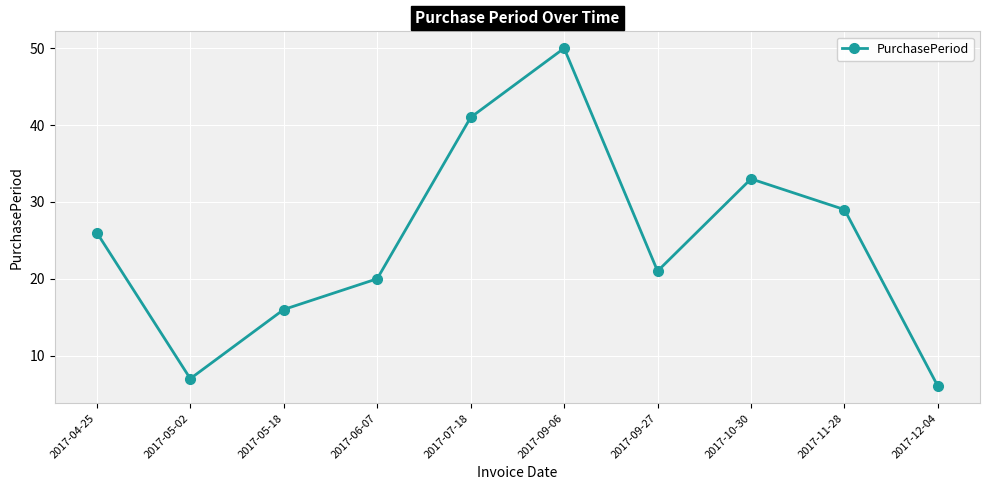

Reading left to right, transcribe all the data shown in this chart.

2017-04-25=26	2017-05-02=7	2017-05-18=16	2017-06-07=20	2017-07-18=41	2017-09-06=50	2017-09-27=21	2017-10-30=33	2017-11-28=29	2017-12-04=6